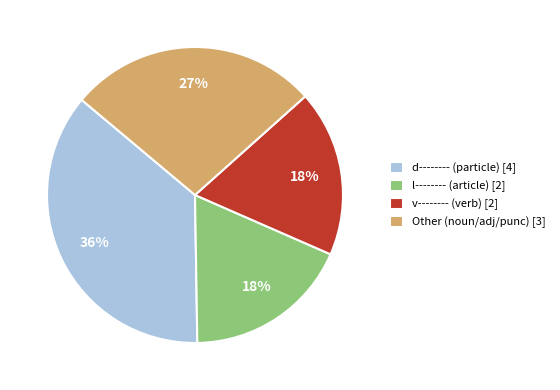

Is the sum of v-------- (verb) [2] and Other (noun/adj/punc) [3] greater than half?

No